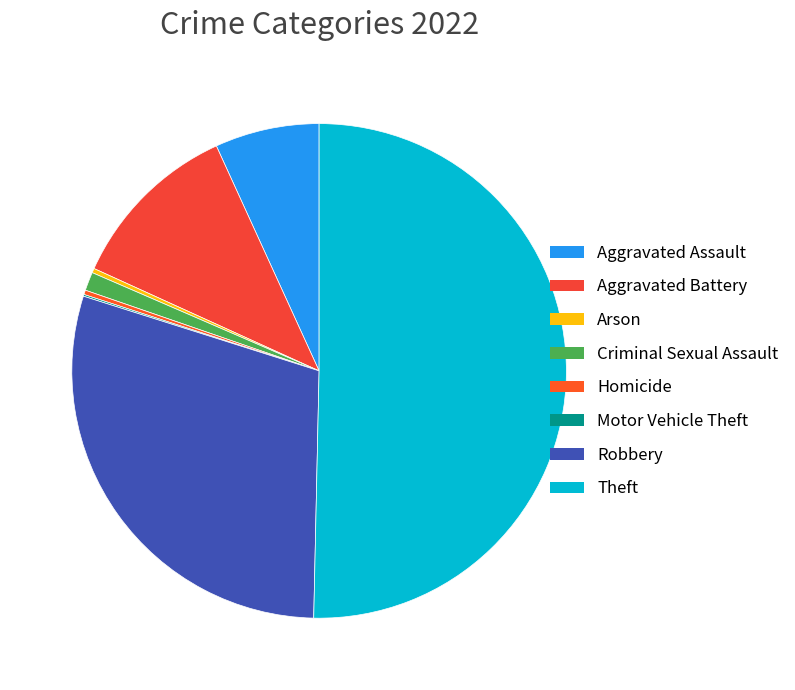

What is the change in value from Arson to Theft?

+866